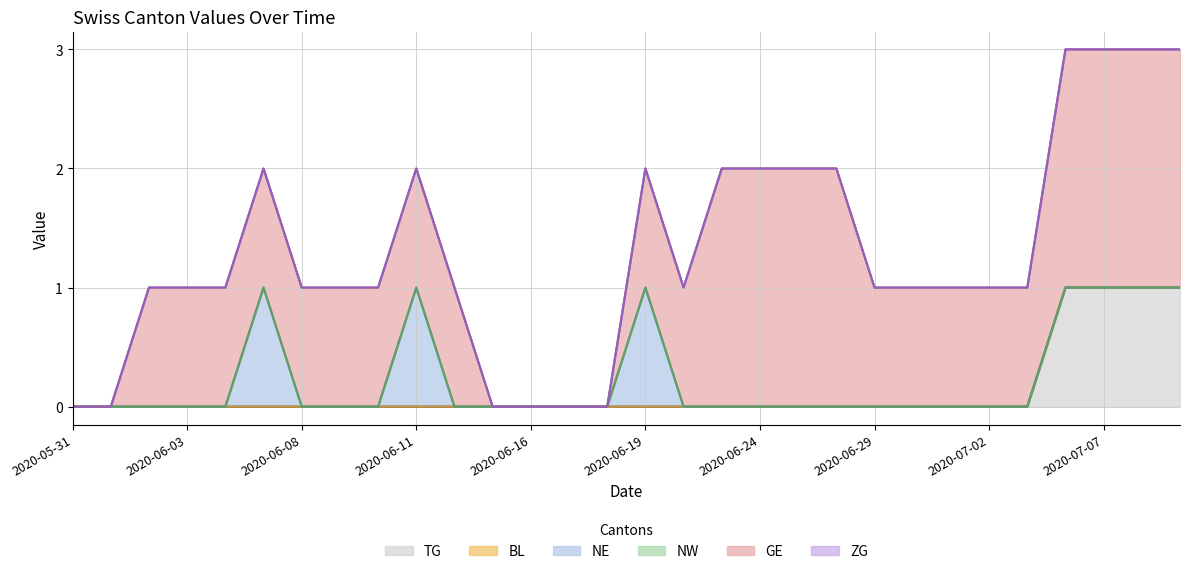

Rank the series at 2020-06-16 from highest to lowest value.

TG, BL, NE, NW, GE, ZG